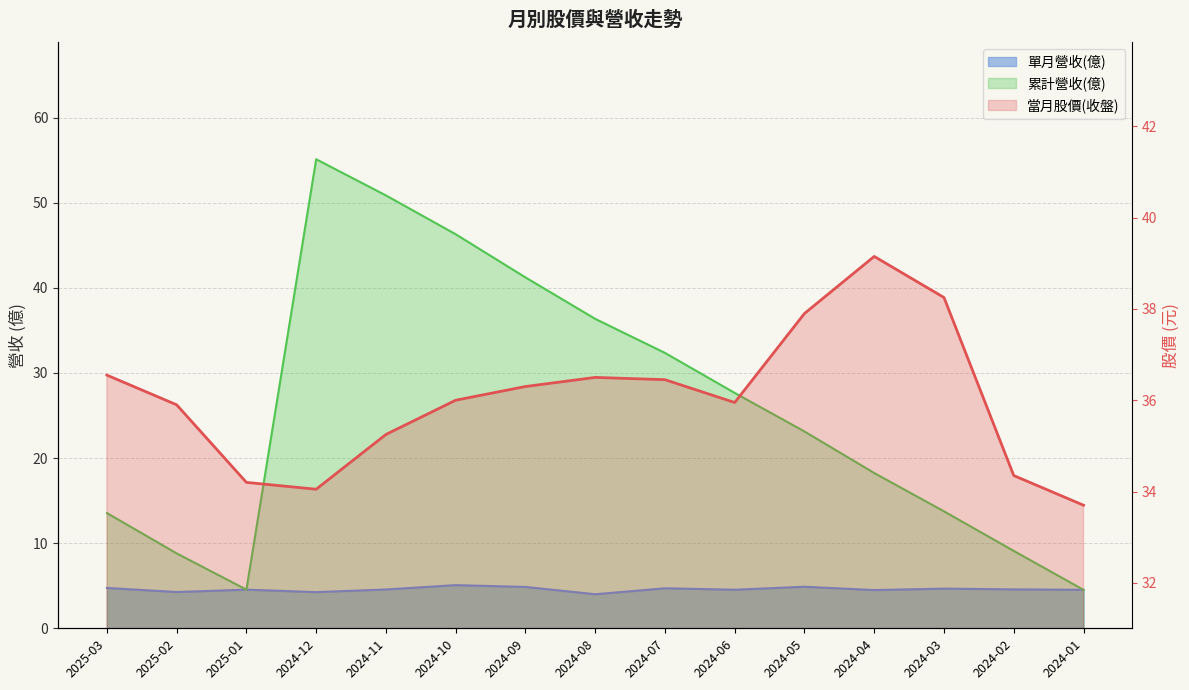

Is the value of 當月股價(收盤) at 2024-06 greater than the value of 累計營收(億) at 2024-01?

Yes